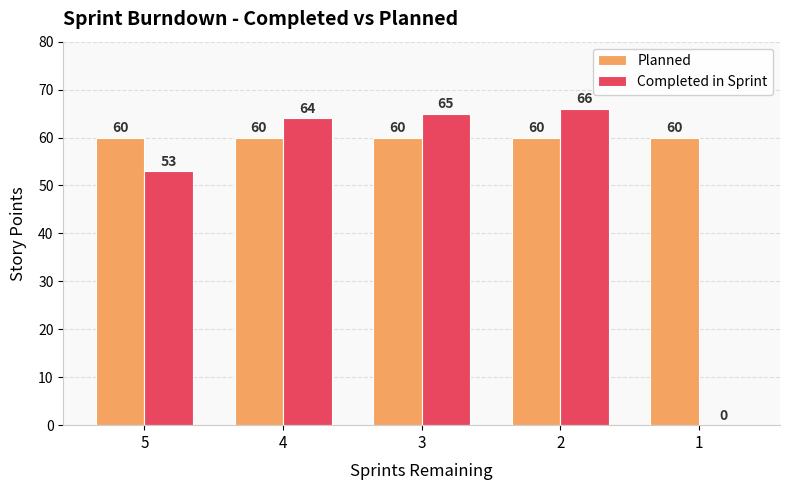

Are the bars horizontal?

No